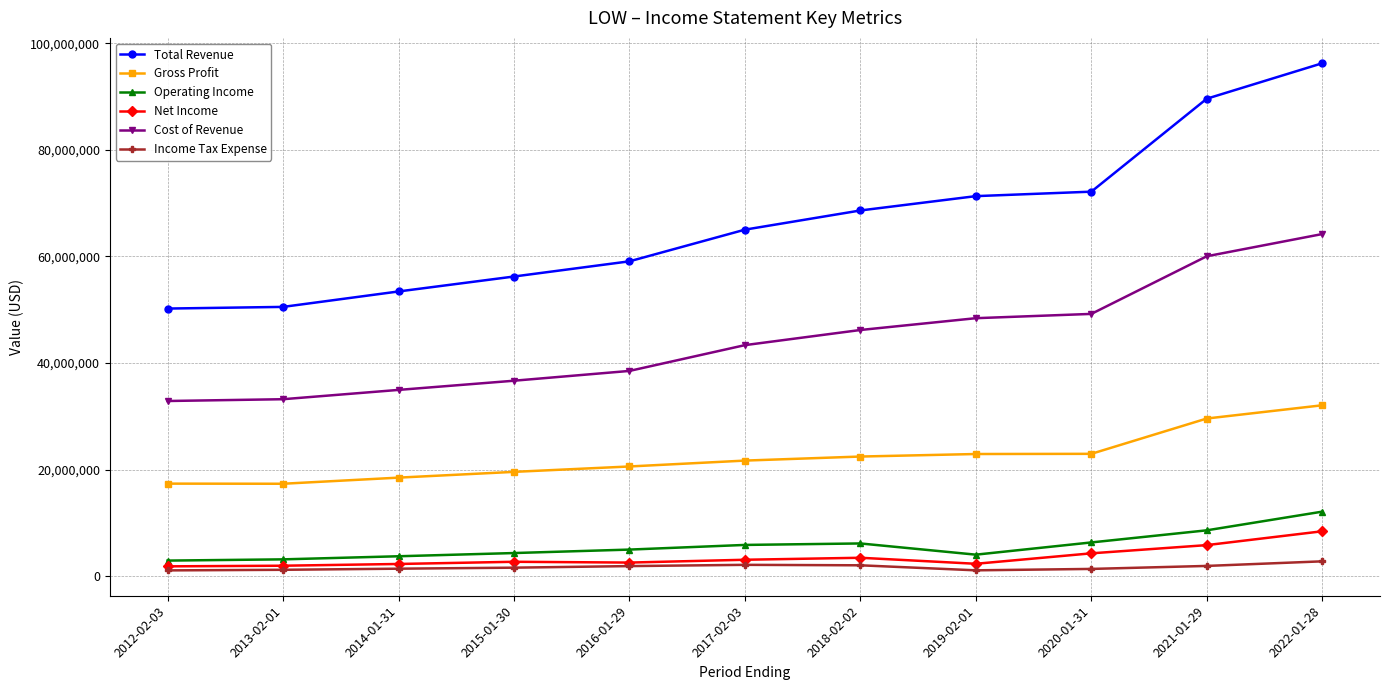

What is the sum of the Gross Profit values at 2015-01-30 and 2019-02-01?

42466000